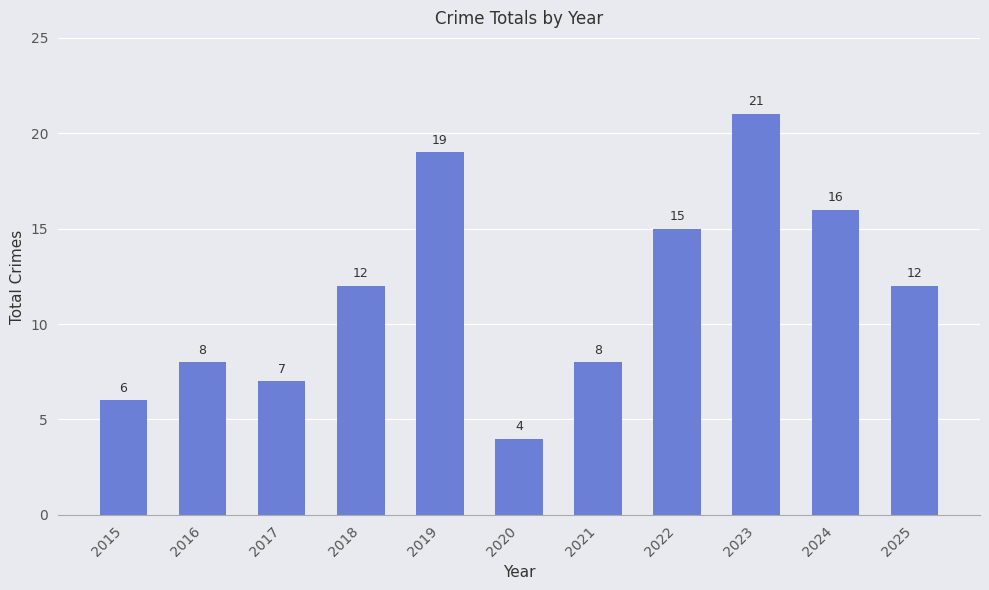

Does the chart contain any negative values?

No